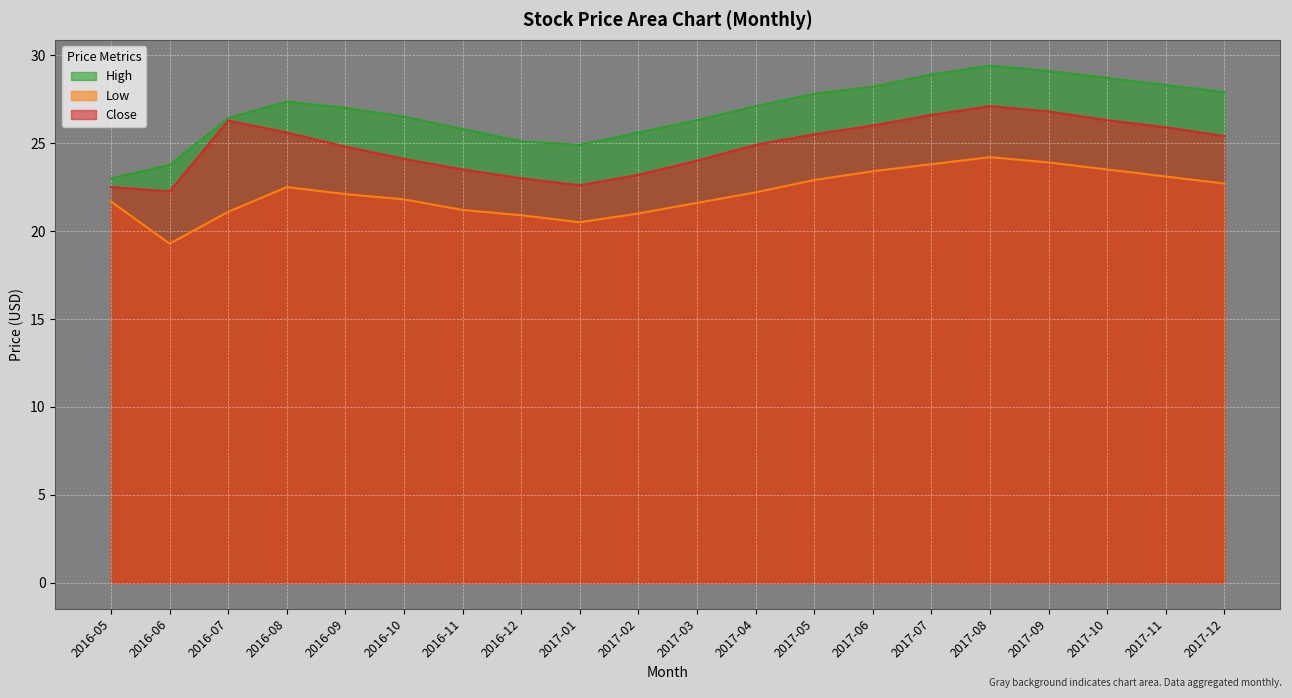

Which series has the widest spread of values?

High